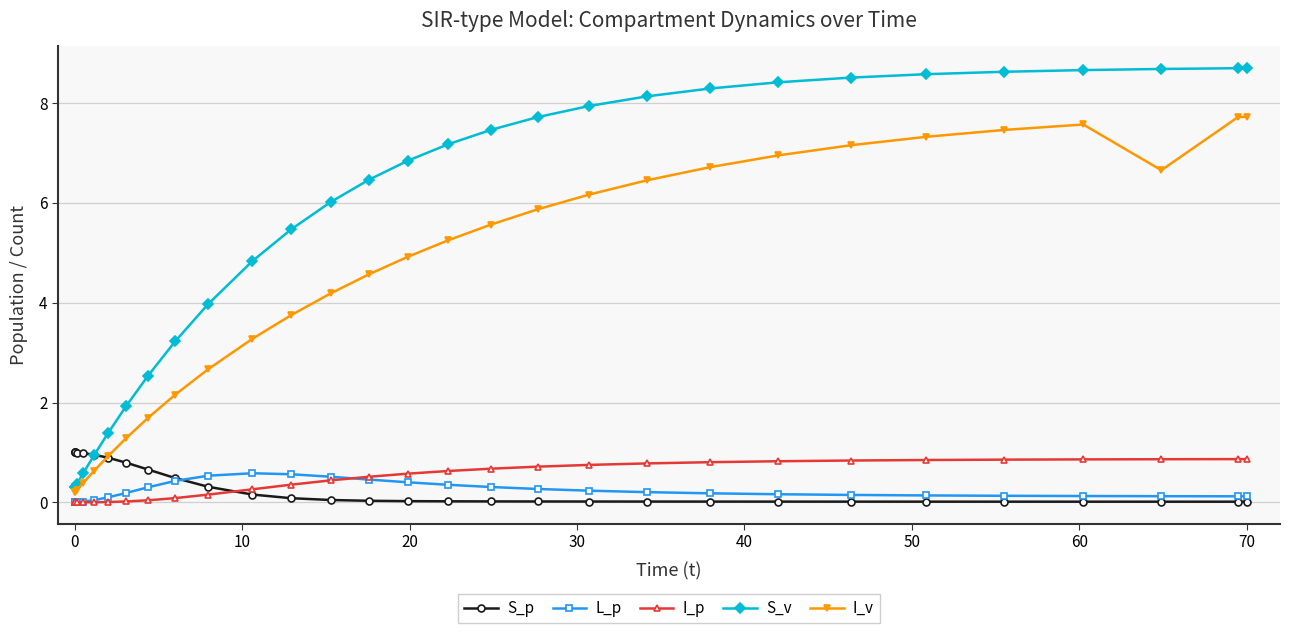

Which series has the largest total across all categories?

S_v